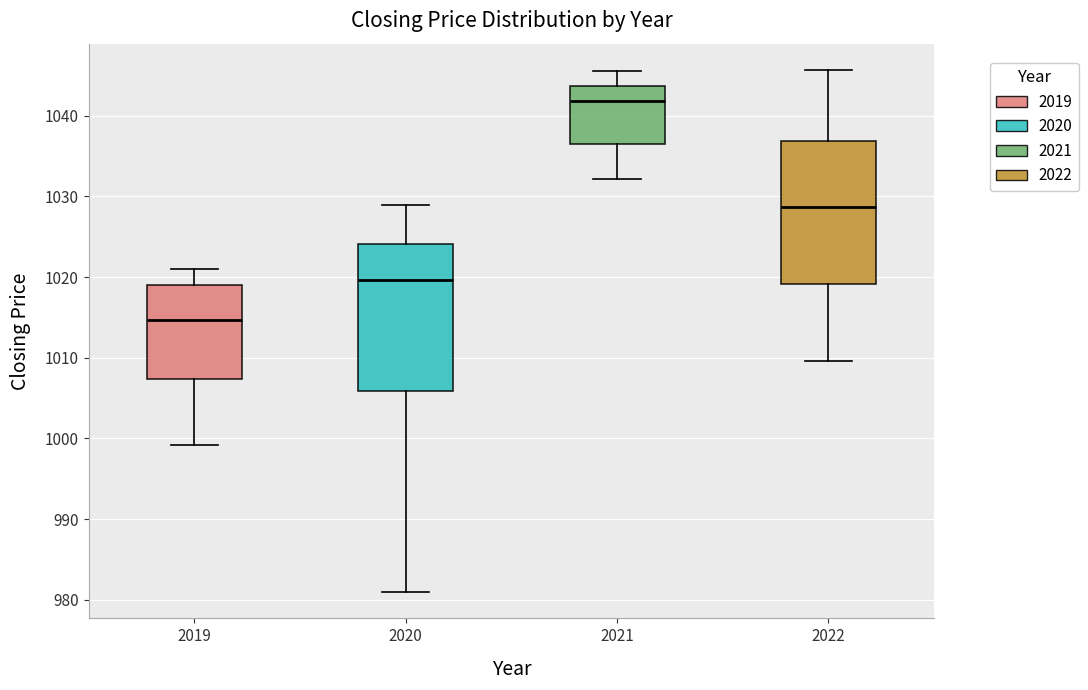

Which box's median line is the highest?

2021